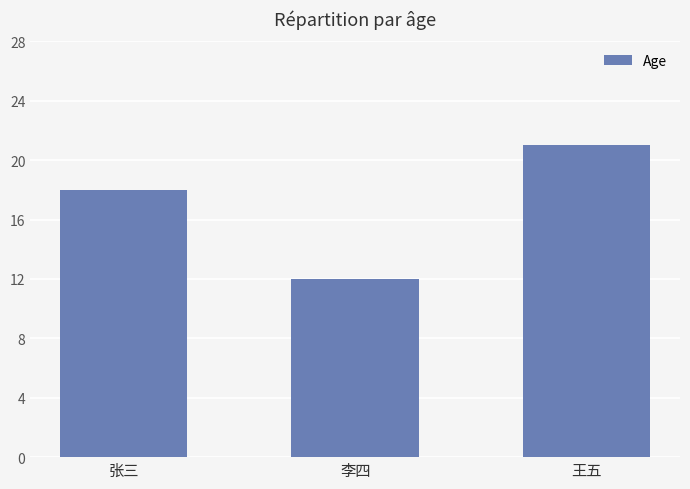

What is the approximate value at 李四?

12